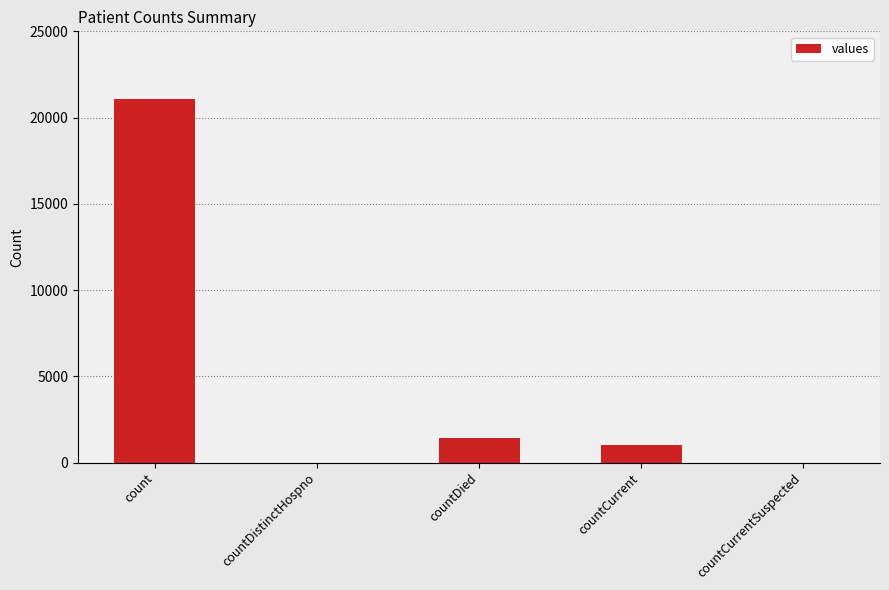

The chart shows a value of -10649 at countCurrentSuspected. True or false?

False